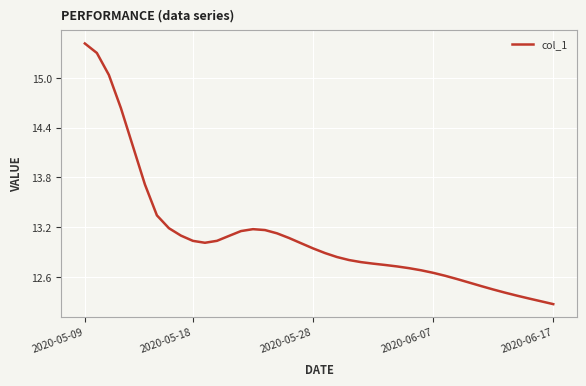

What is the difference between the maximum and minimum values?

3.1